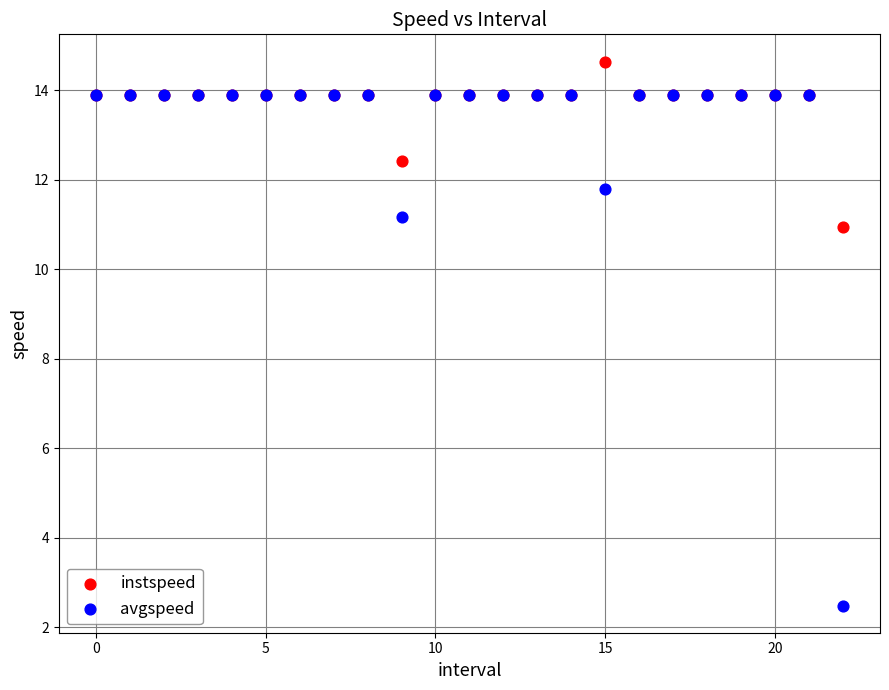

In the instspeed series, what Y value is closest to 12?

12.4